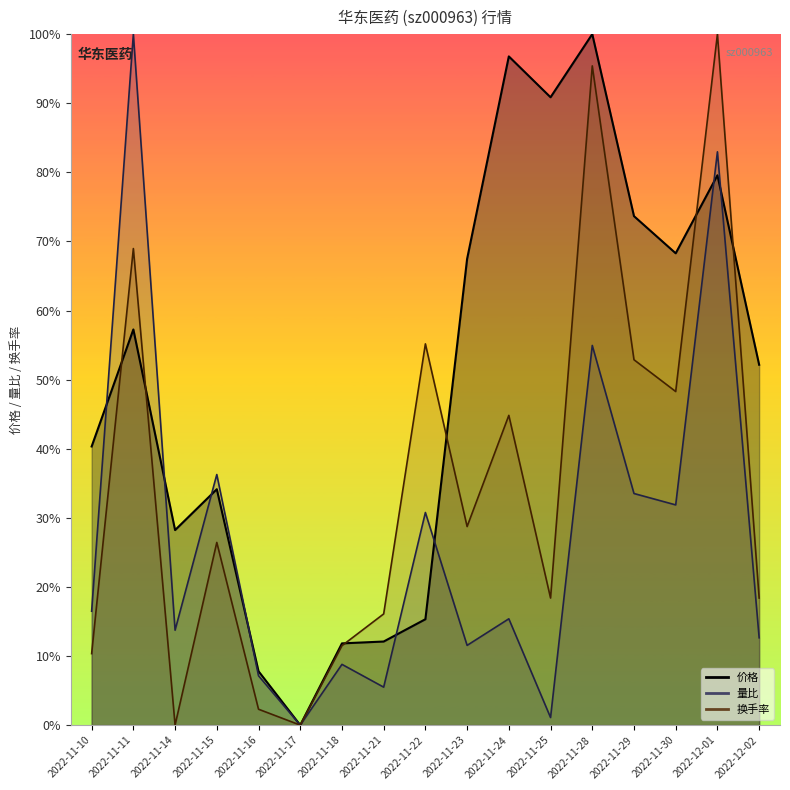

Which series has the largest total across all categories?

价格